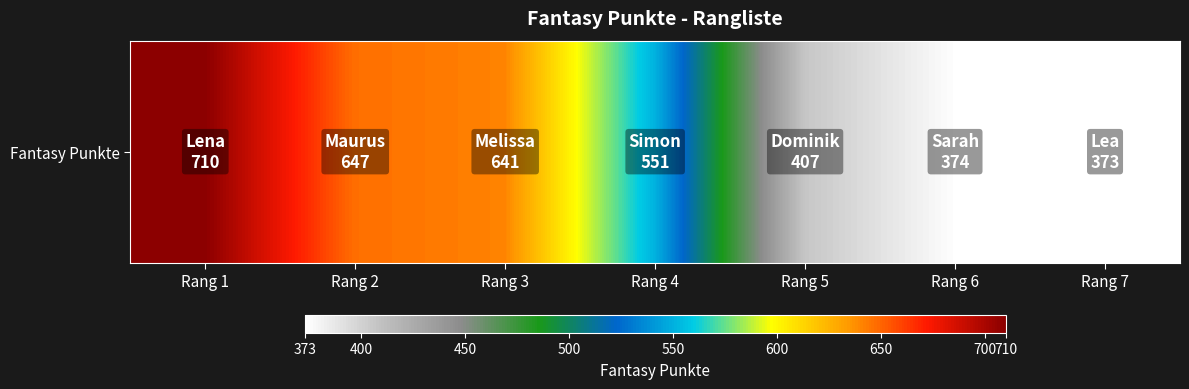

Which label corresponds to the largest value in the chart?

Rang 1